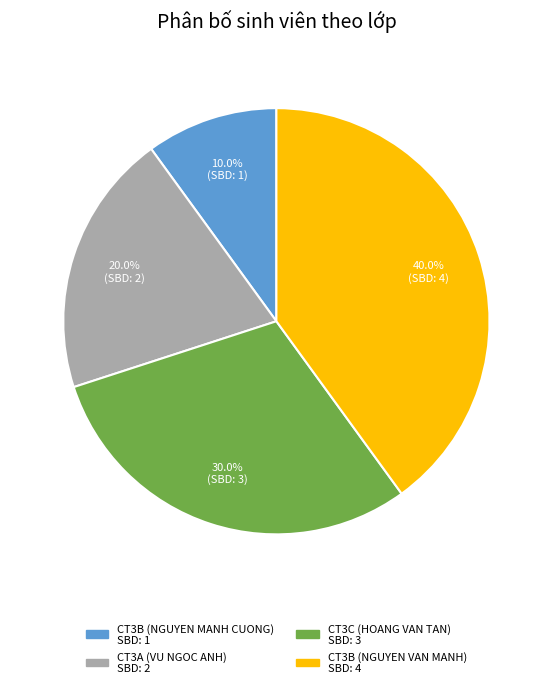

Which has a higher value, CT3B (NGUYEN MANH CUONG) or CT3A (VU NGOC ANH)?

CT3A (VU NGOC ANH)